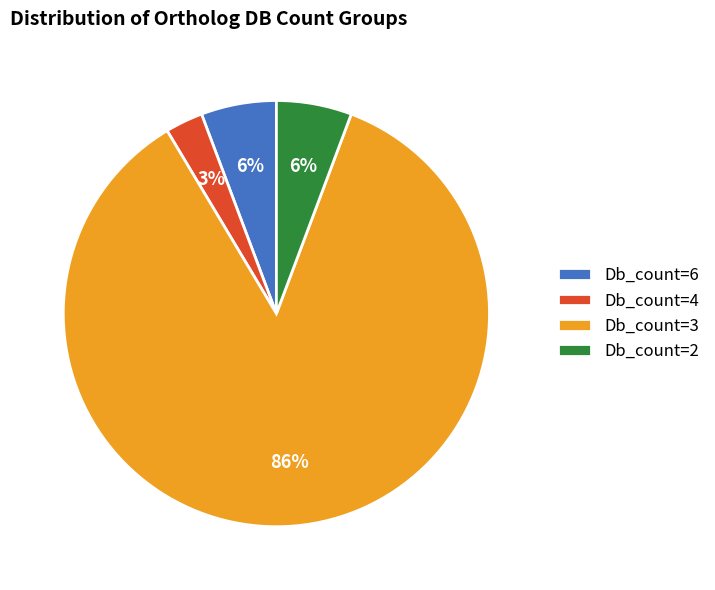

How many slices are in this pie chart?

4